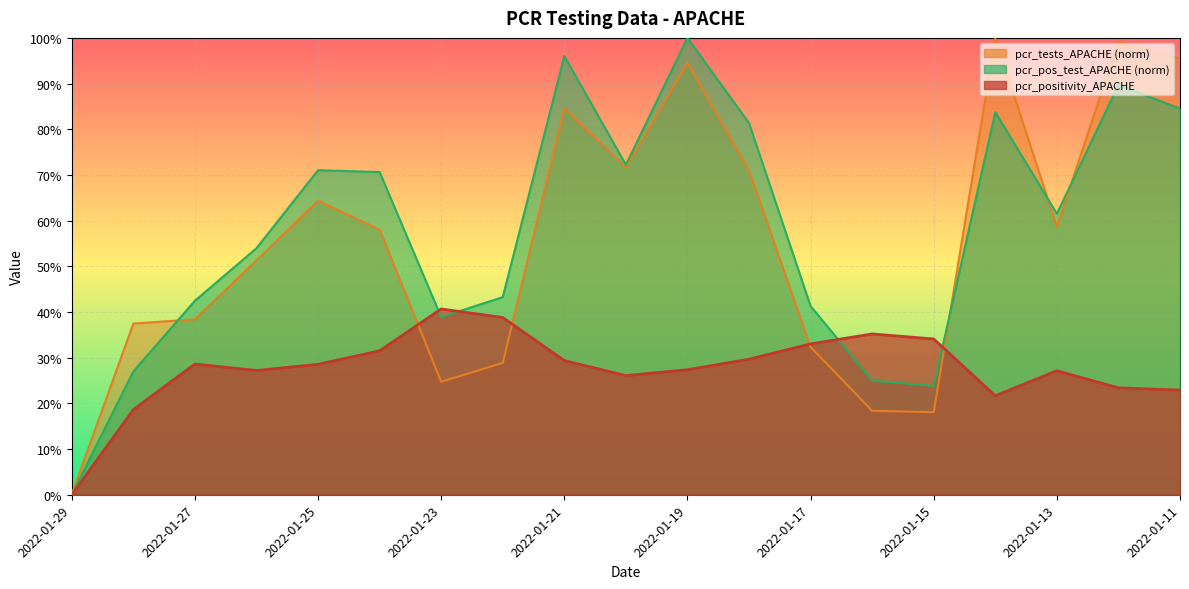

Reading left to right, list all the values displayed in this chart.

pcr_positivity_APACHE: 0.0	0.2	0.3	0.3	0.3	0.3	0.4	0.4	0.3	0.3	0.3	0.3	0.3	0.4	0.3	0.2	0.3	0.2	0.2
pcr_tests_APACHE: 0.0	0.4	0.4	0.5	0.6	0.6	0.2	0.3	0.8	0.7	0.9	0.7	0.3	0.2	0.2	1.0	0.6	1.0	1.0
pcr_pos_test_APACHE: 0.0	0.3	0.4	0.5	0.7	0.7	0.4	0.4	1.0	0.7	1.0	0.8	0.4	0.2	0.2	0.8	0.6	0.9	0.8